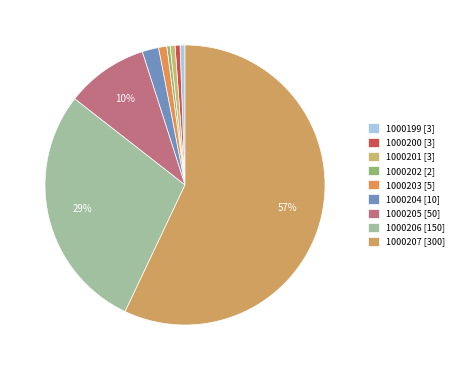

To the nearest percent, what percentage of the pie is 1000200 [3]?

1%